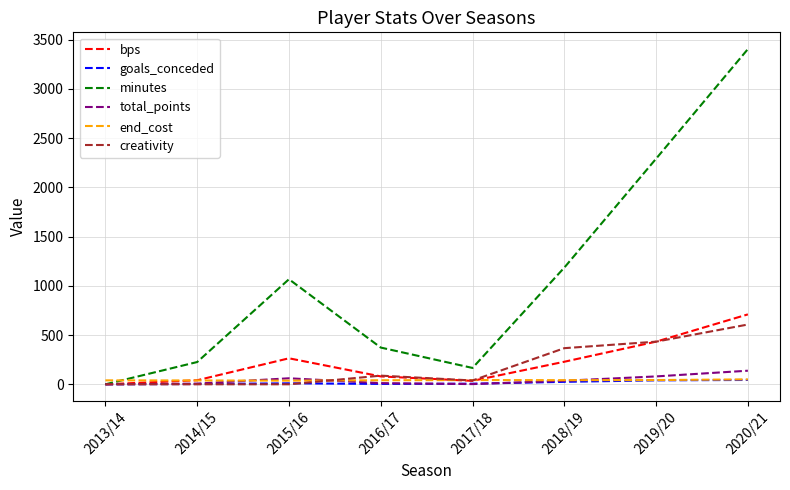

What is the total value across all series at 2013/14?

40.0